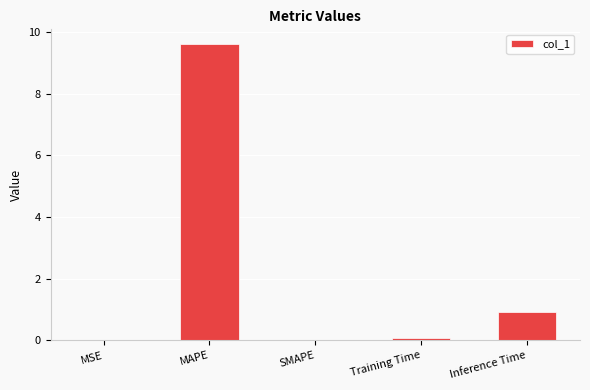

At which category does the chart reach its peak across all series?

MAPE